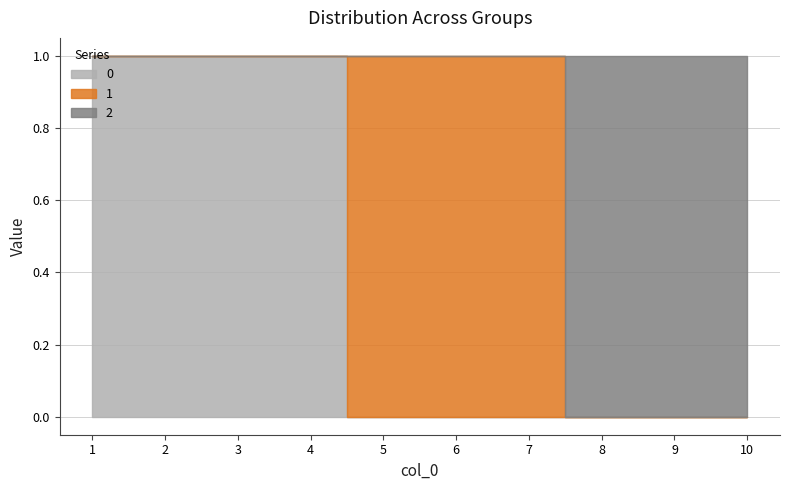

What are all the series names shown in the legend?

0, 1, 2